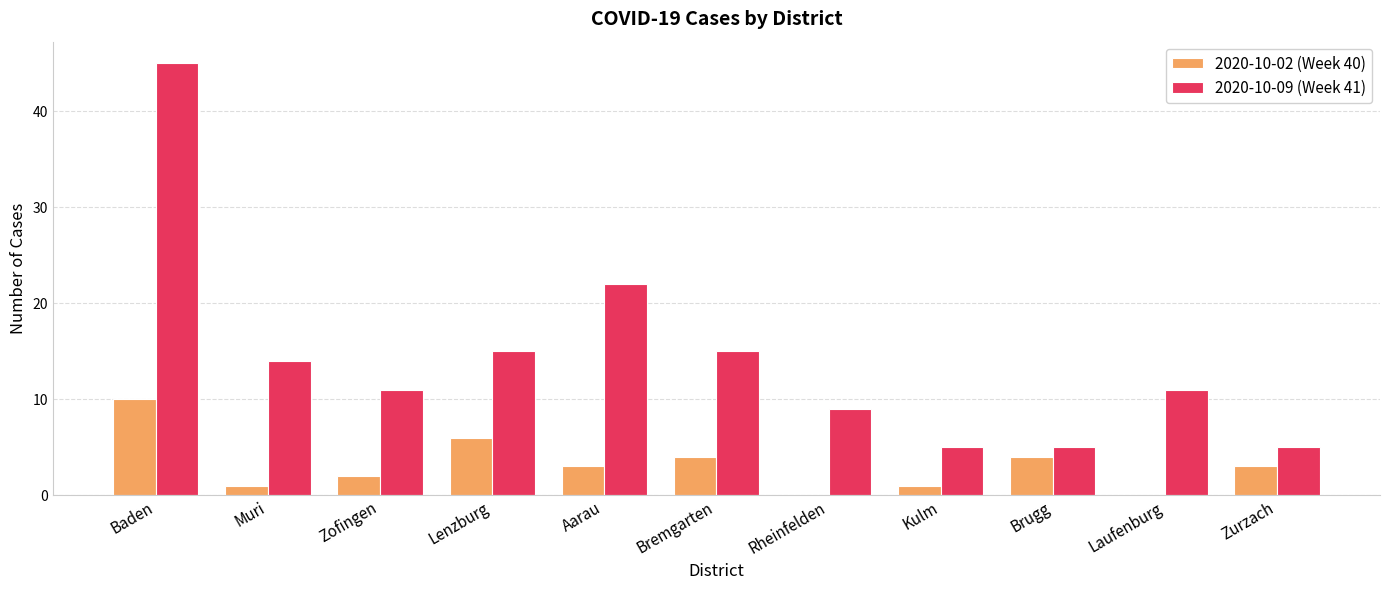

The value of 2020-10-02 (Week 40) at Lenzburg is 6. True or false?

True